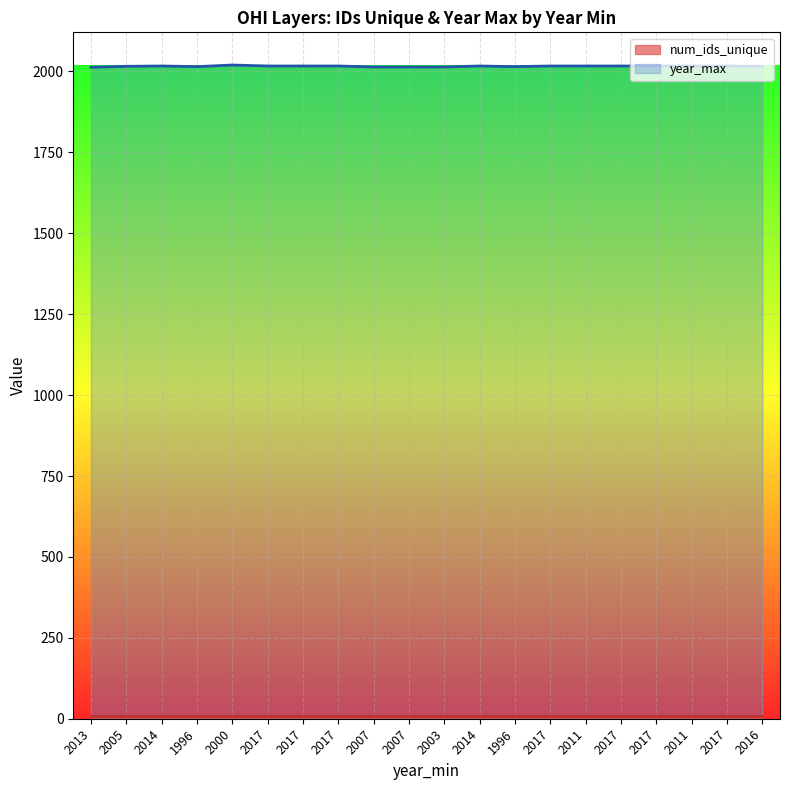

What is the maximum value shown in the chart?

2020